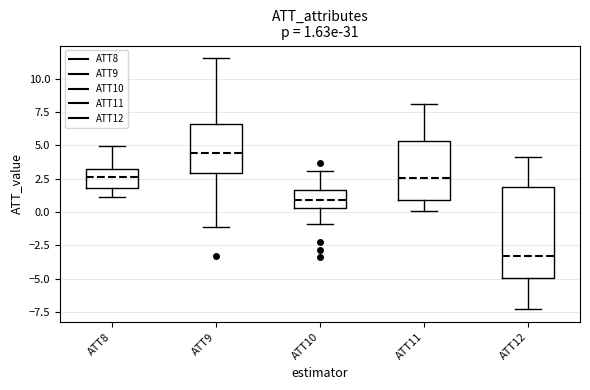

Which box's median line is the lowest?

ATT12